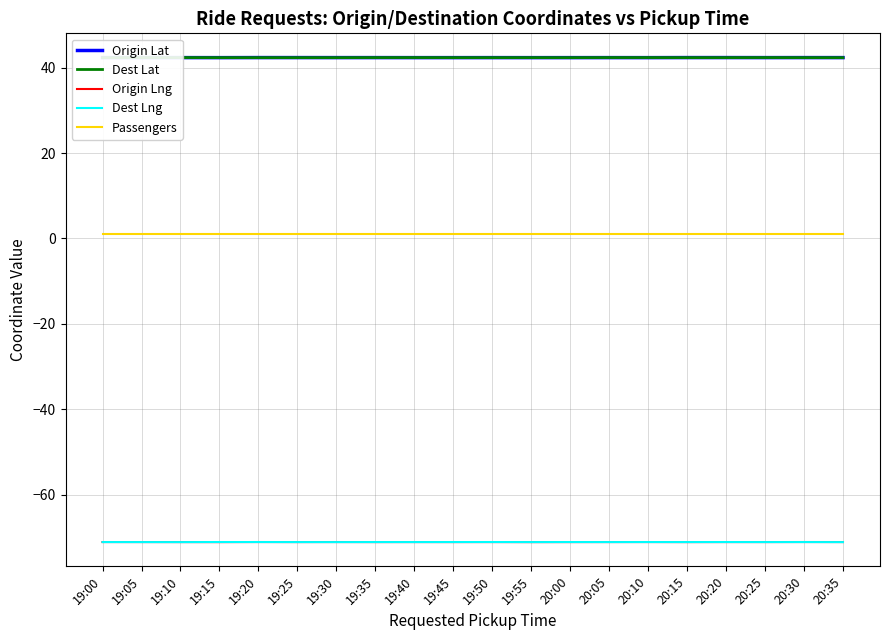

Reading right to left, what are all the values shown in this chart?

Origin Lat: 42.4	42.4	42.4	42.4	42.4	42.4	42.4	42.4	42.4	42.4	42.4	42.4	42.4	42.4	42.4	42.4	42.4	42.4	42.4	42.4
Dest Lat: 42.4	42.4	42.4	42.4	42.4	42.4	42.4	42.4	42.4	42.4	42.4	42.4	42.4	42.4	42.4	42.4	42.4	42.4	42.4	42.4
Origin Lng: -71.1	-71.1	-71.1	-71.1	-71.1	-71.1	-71.1	-71.1	-71.1	-71.1	-71.1	-71.1	-71.1	-71.1	-71.1	-71.1	-71.1	-71.1	-71.1	-71.1
Dest Lng: -71.1	-71.1	-71.1	-71.1	-71.1	-71.1	-71.1	-71.1	-71.1	-71.1	-71.1	-71.1	-71.1	-71.1	-71.1	-71.1	-71.1	-71.1	-71.1	-71.1
Passengers: 1.0	1.0	1.0	1.0	1.0	1.0	1.0	1.0	1.0	1.0	1.0	1.0	1.0	1.0	1.0	1.0	1.0	1.0	1.0	1.0